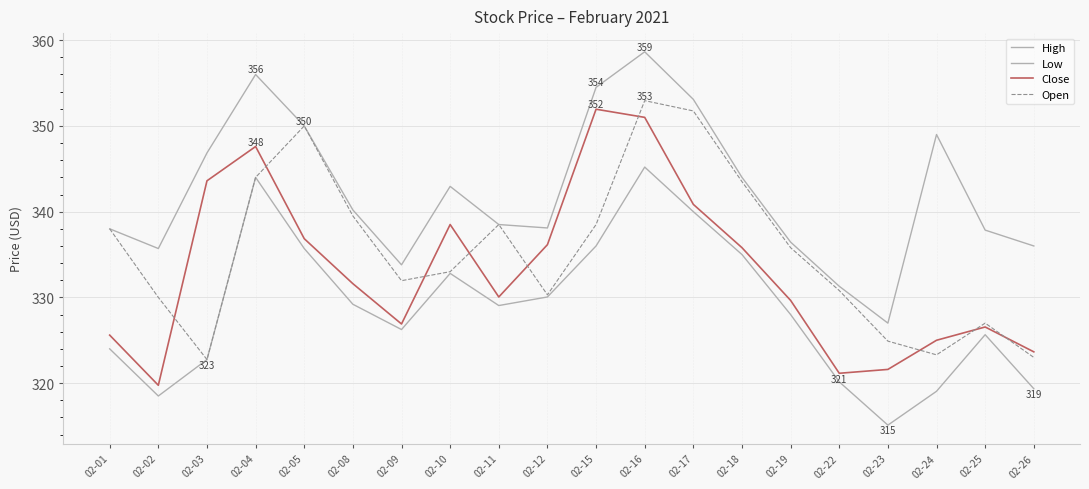

True or false: High and Close intersect in this chart.

False